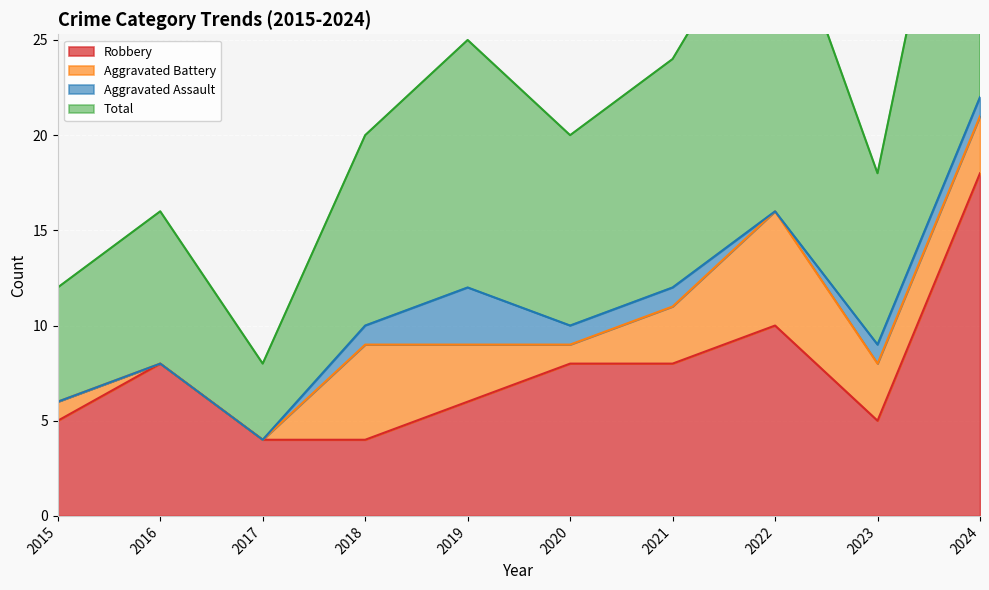

True or false: Total and Robbery intersect in this chart.

False